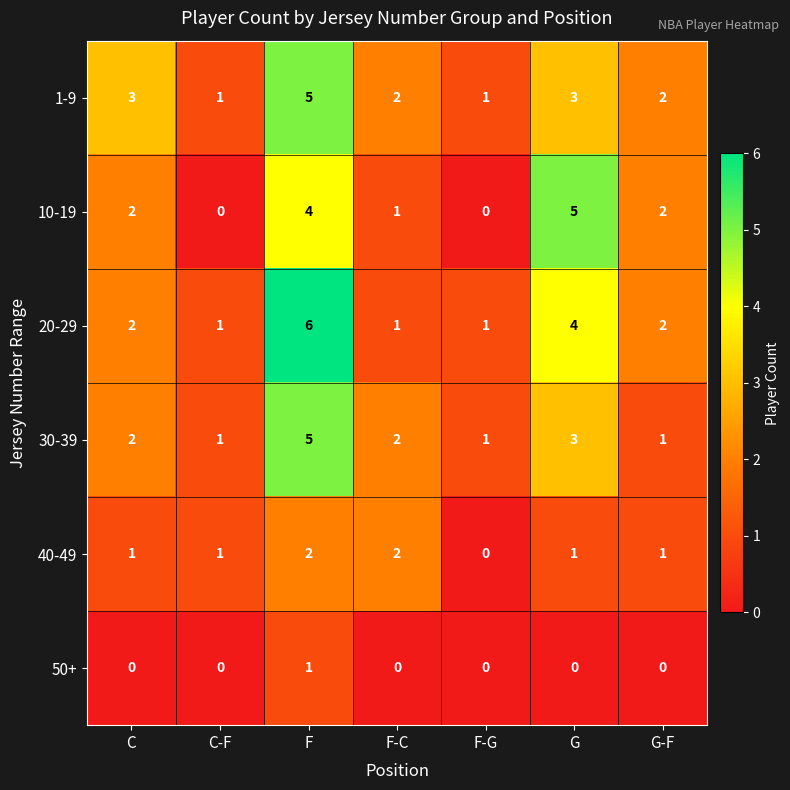

What is the difference between the highest and lowest values at F-C?

2